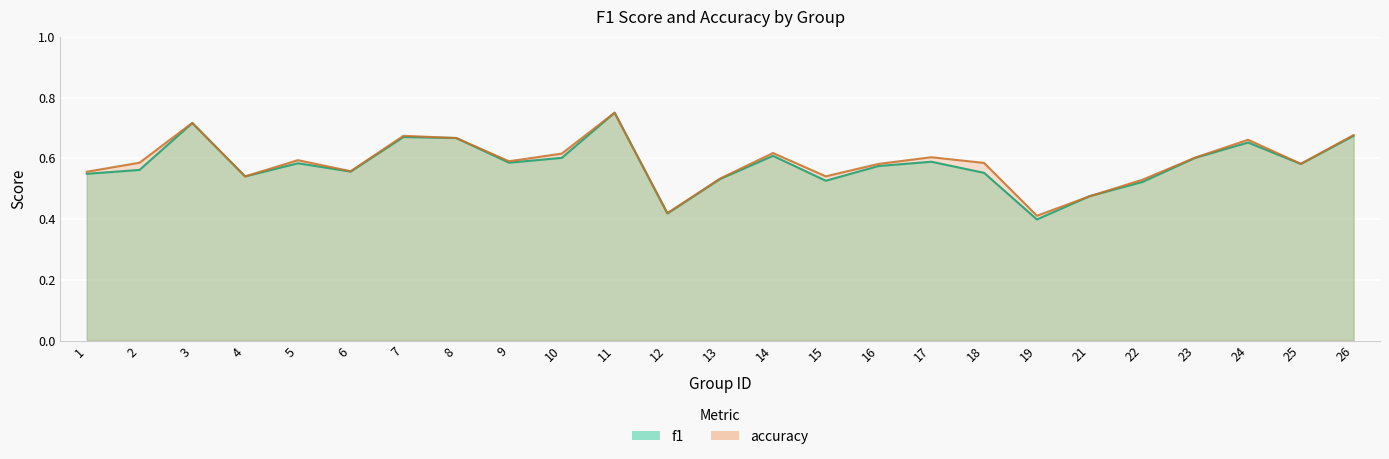

What are all the series names shown in the legend?

f1, accuracy